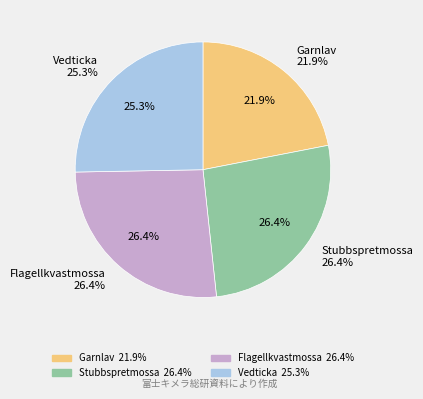

Count the number of slices in the pie.

4